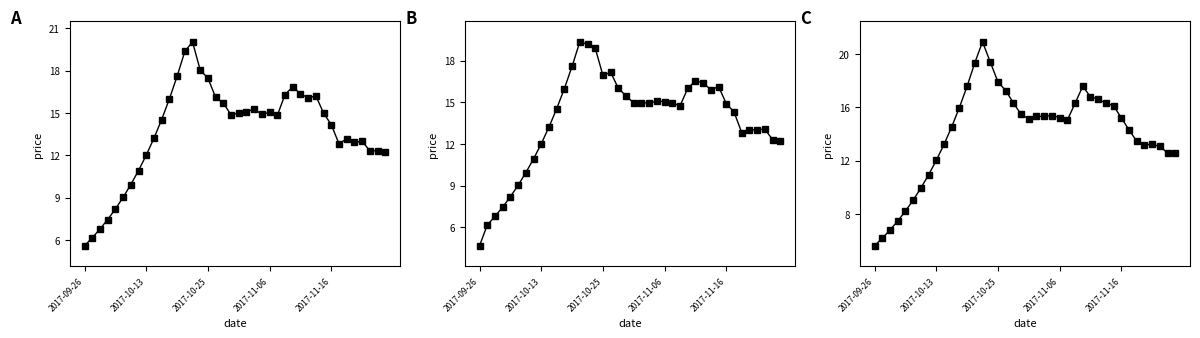

What is the average value of the B series?

13.8